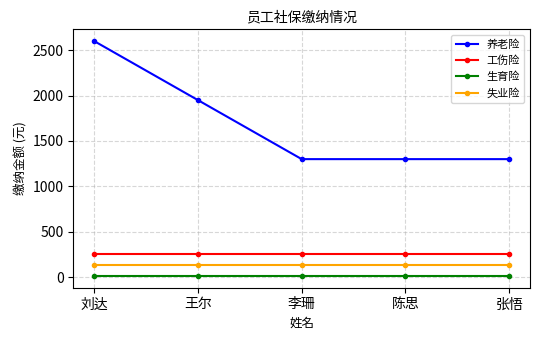

What are all the series names shown in the legend?

养老险, 工伤险, 生育险, 失业险